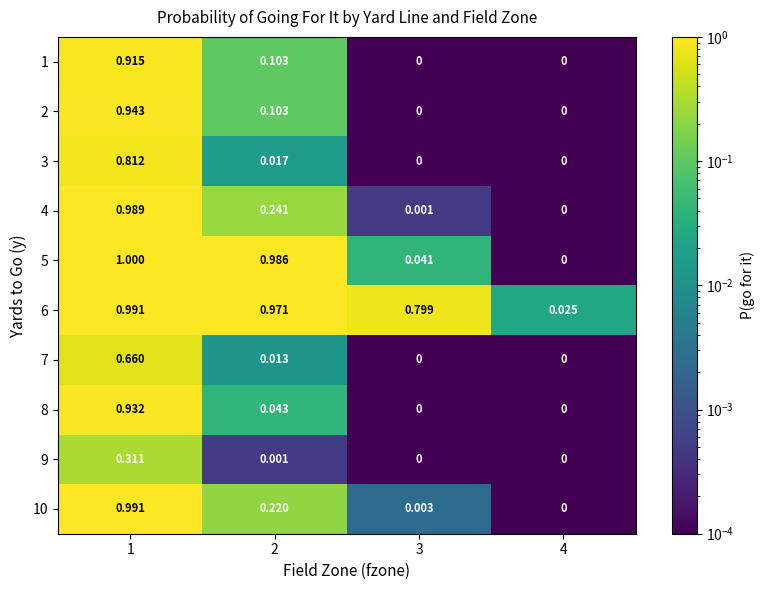

Is the value of 5 at 2 greater than the value of 4 at 3?

Yes